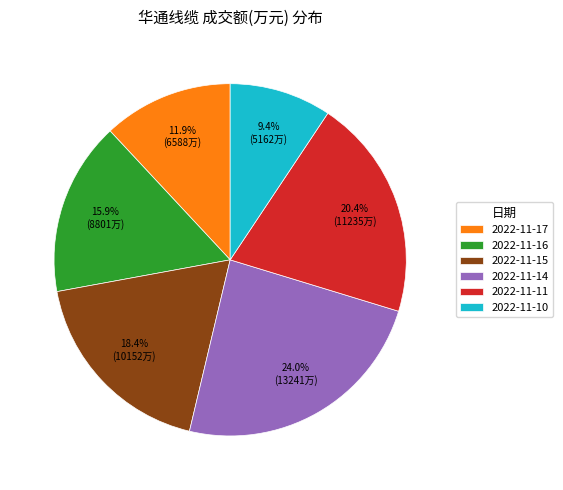

Is 2022-11-15 the majority of the pie?

No